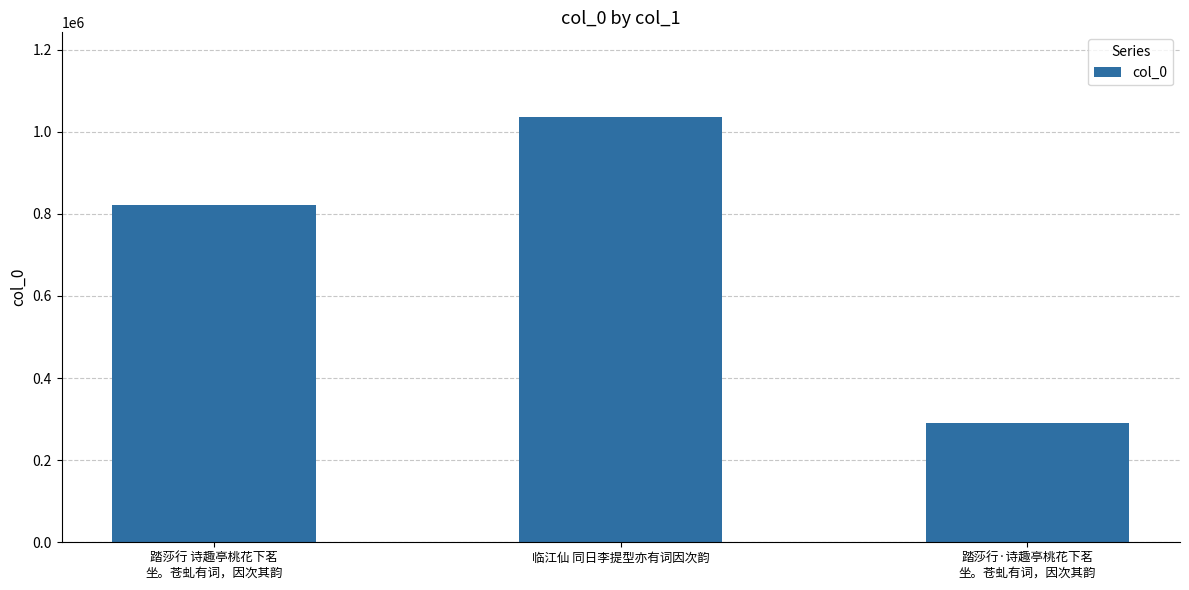

How many bars are there in total?

3